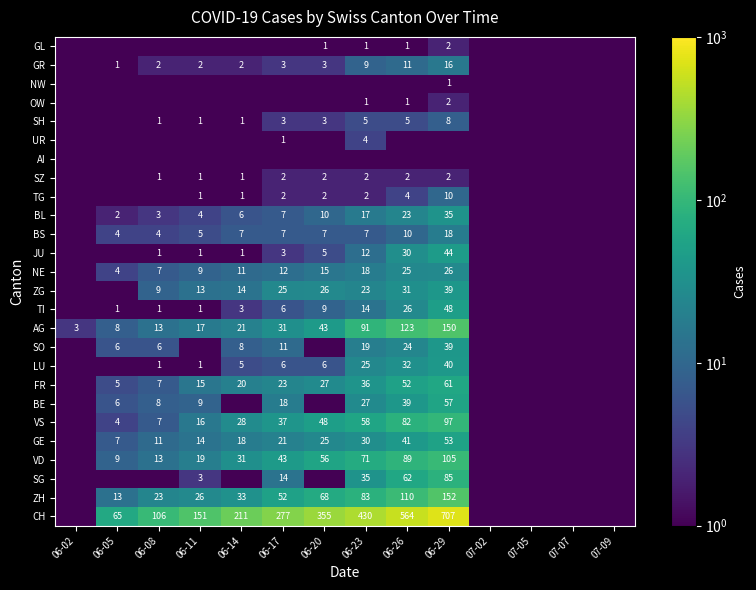

What is the greatest value displayed?

707.0